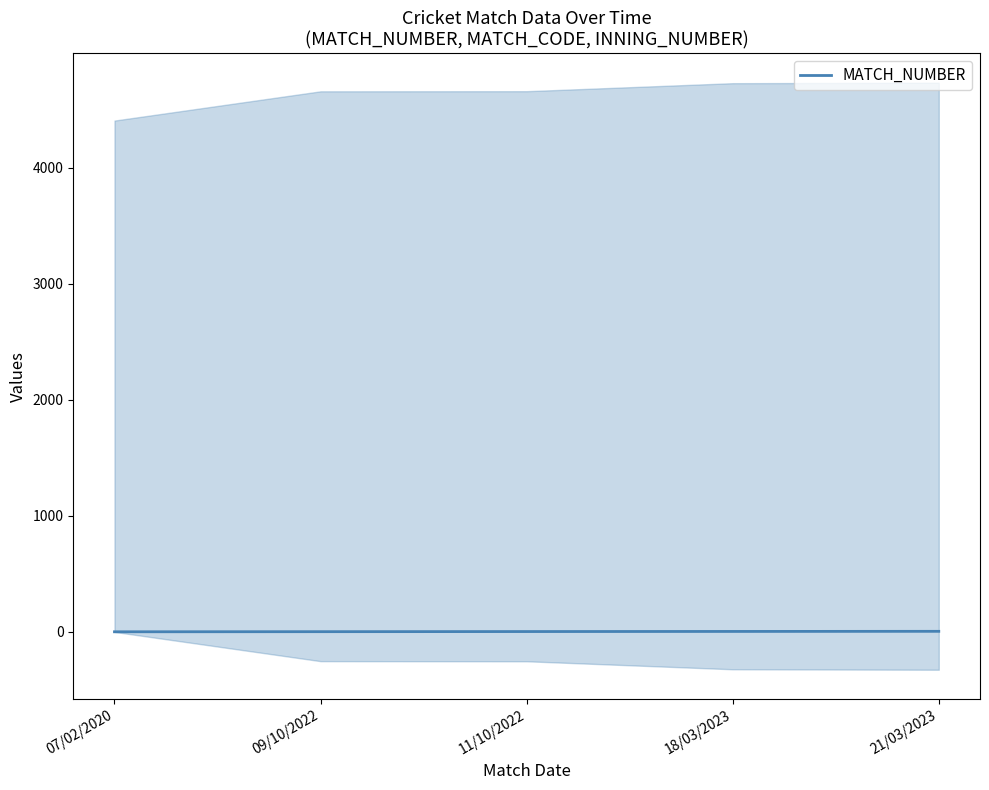

Which label corresponds to the largest value in the chart?

21/03/2023